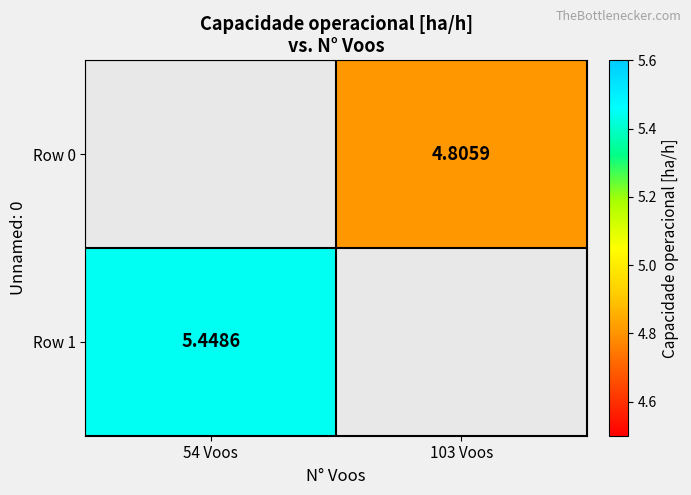

At which label does Row 1 reach its peak?

54 Voos